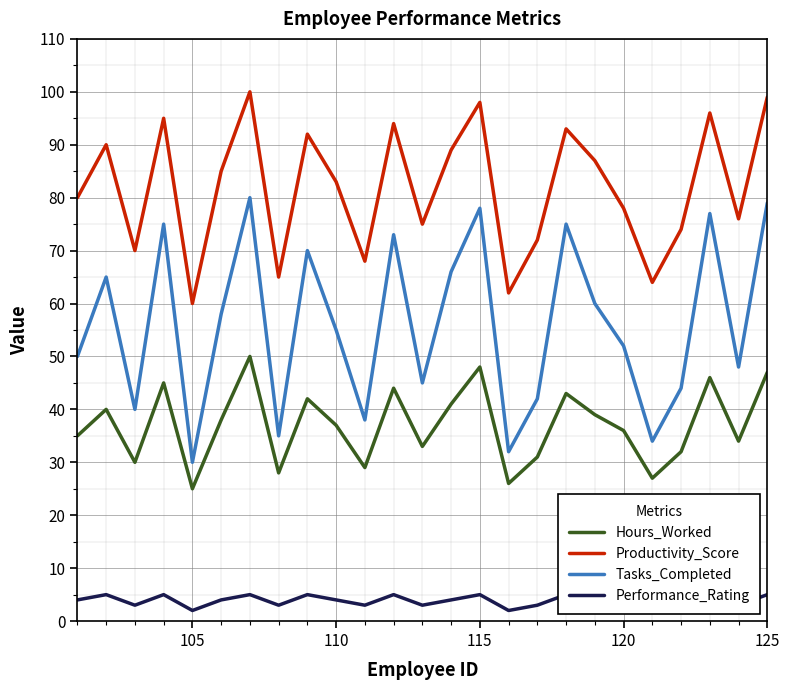

True or false: Hours_Worked and Productivity_Score cross at least once.

False